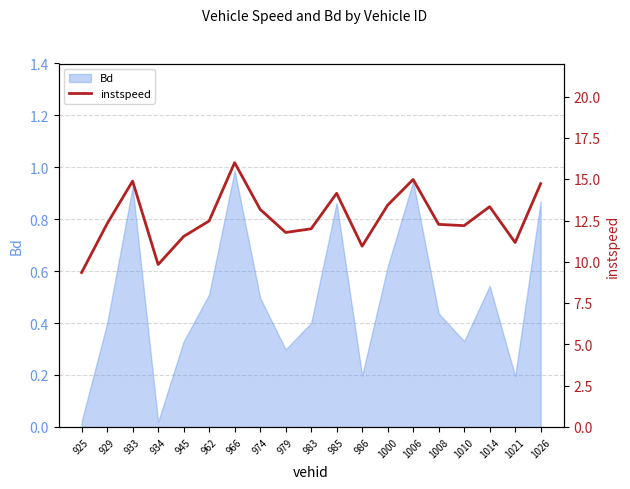

Which category has the highest value across all series?

966